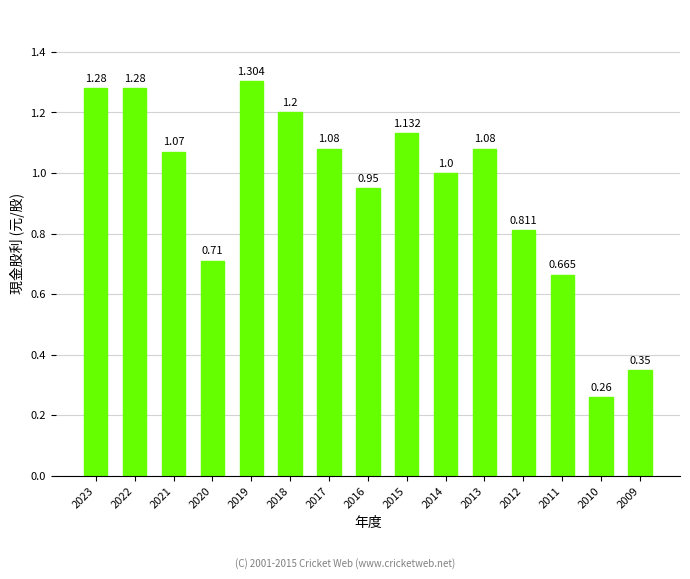

Is it true that the value at 2014 is 0.6?

False